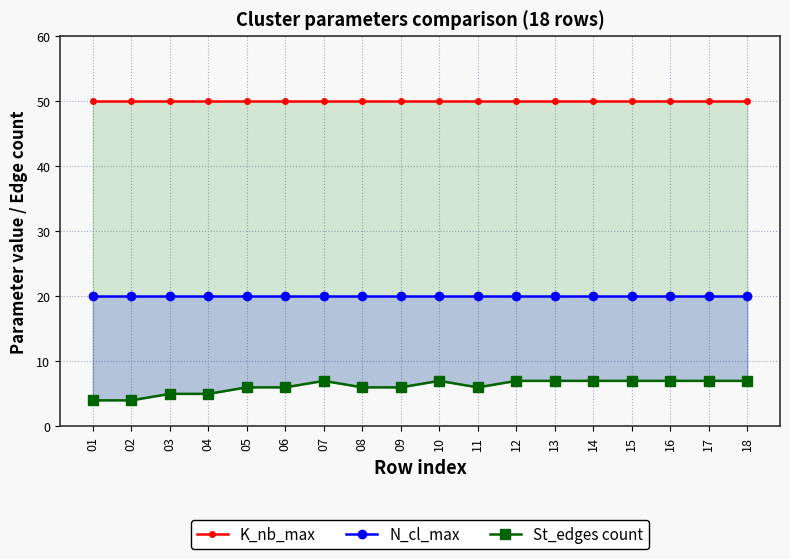

True or false: K_nb_max and N_cl_max intersect in this chart.

False